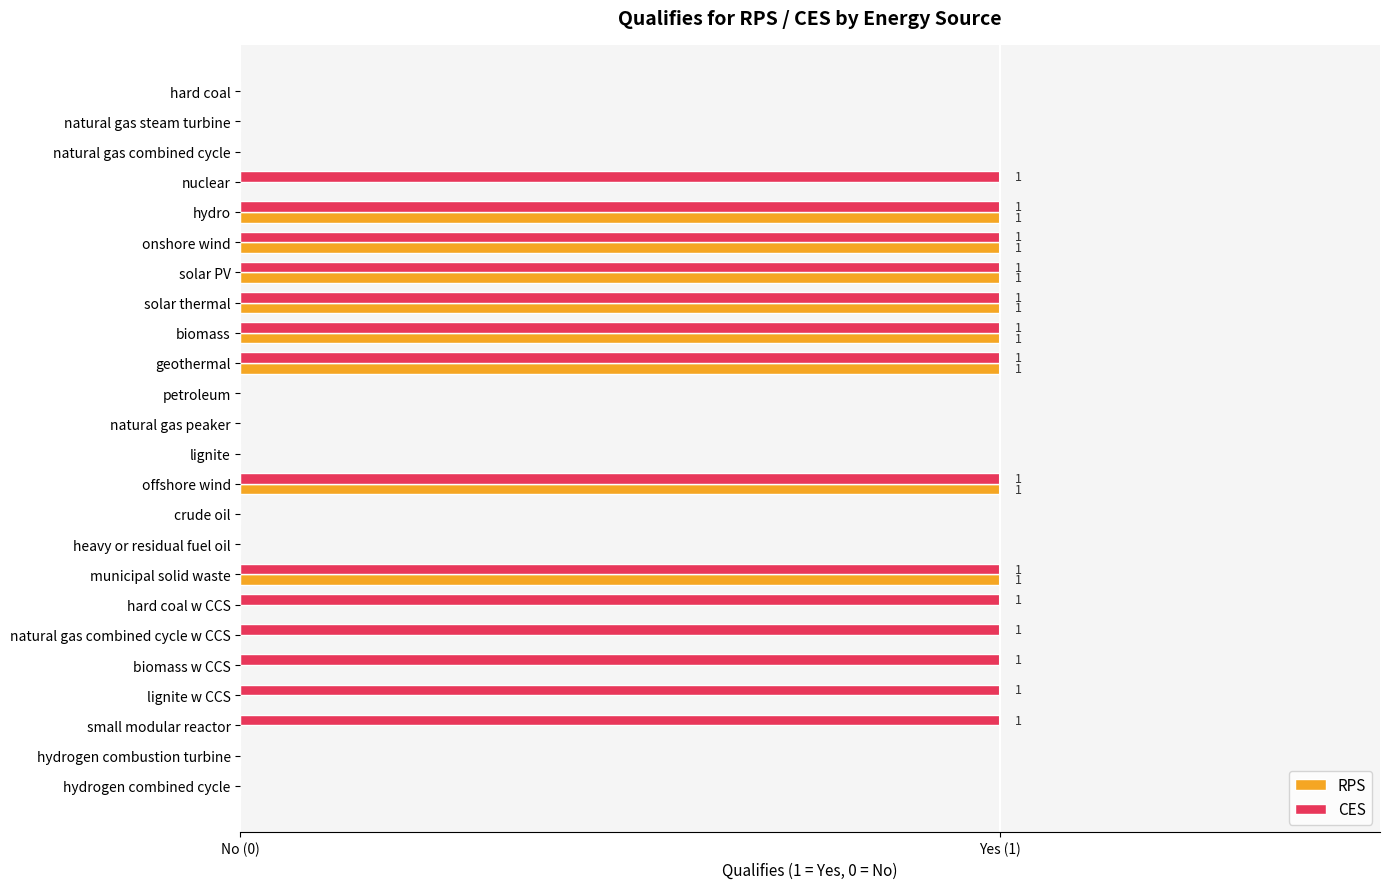

What position from the left is solar PV?

7